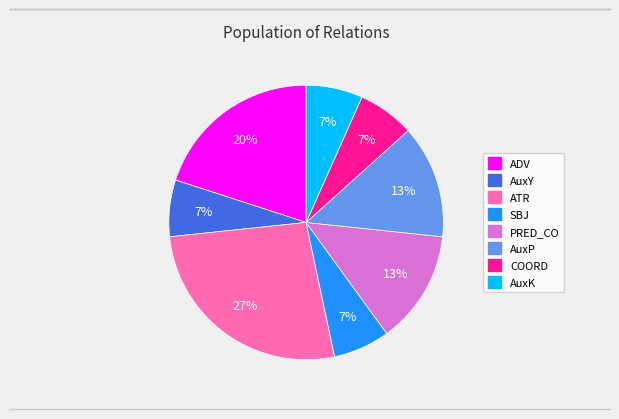

To the nearest percent, what is the difference between the largest and smallest slice percentages?

20%